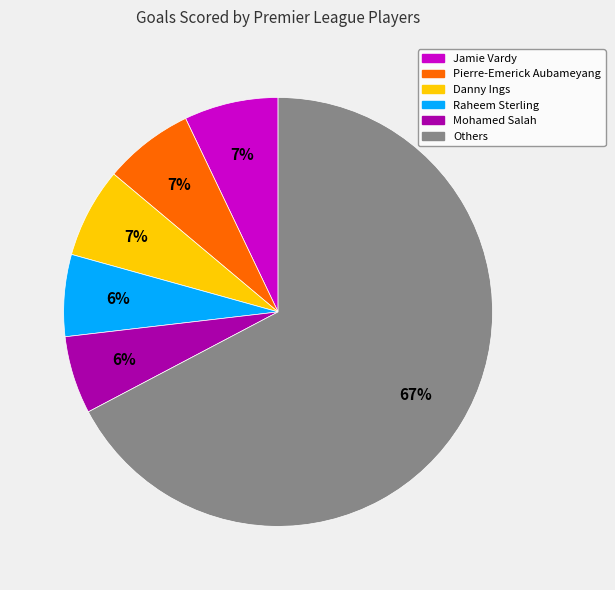

To the nearest percent, what is the average slice percentage?

17%